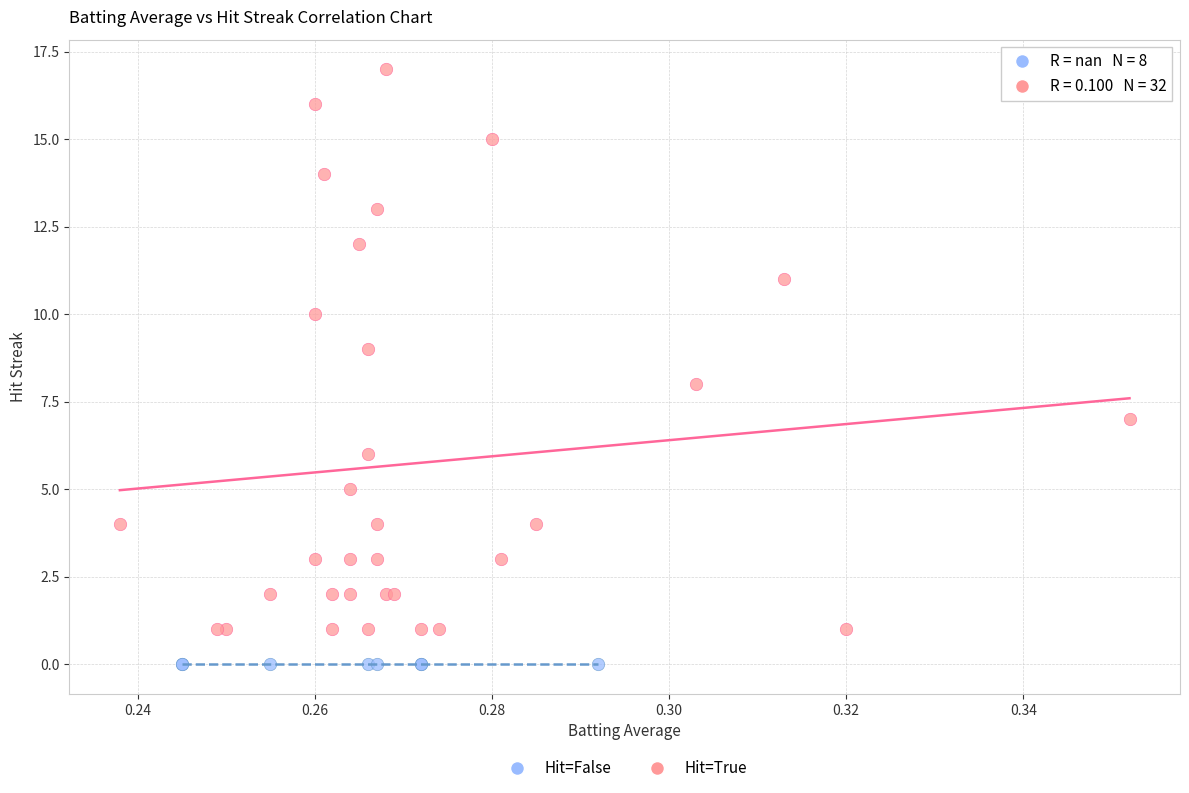

Which series reaches the minimum Y coordinate?

Hit=False